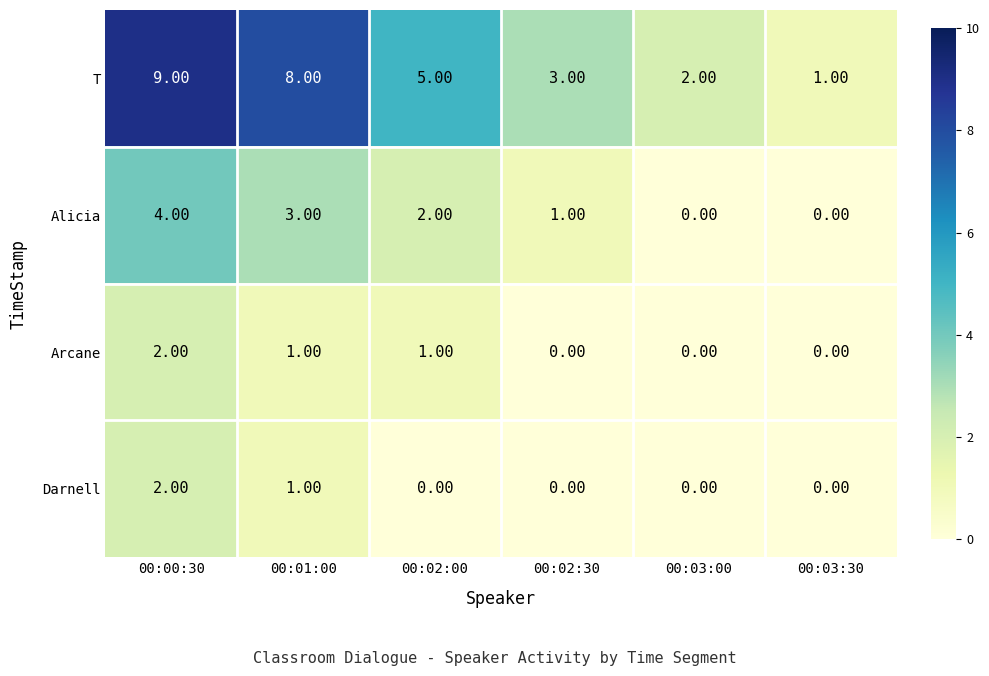

Which series has the largest range (max minus min)?

T